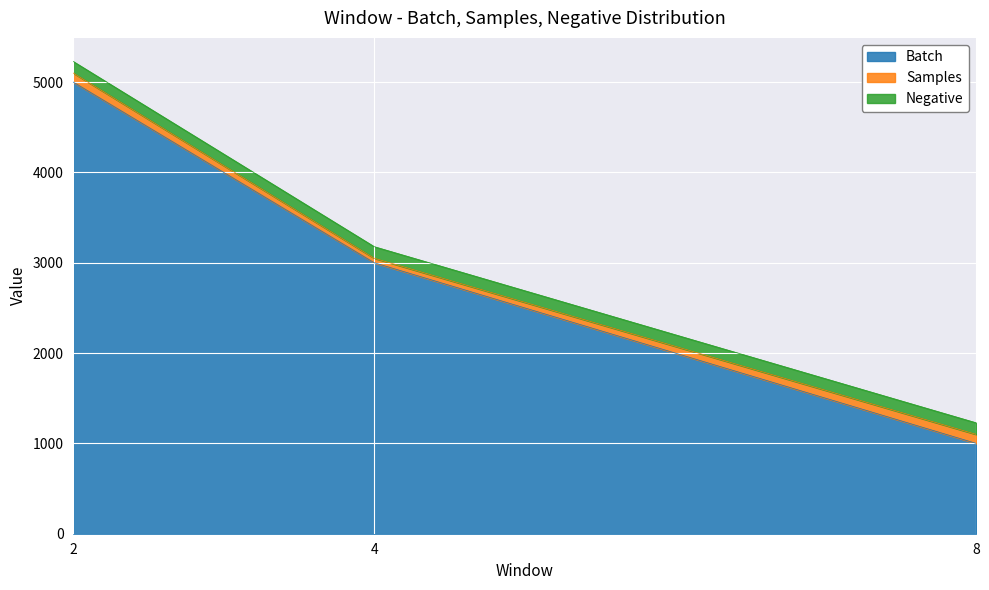

What is the lowest value of the Batch series?

1000